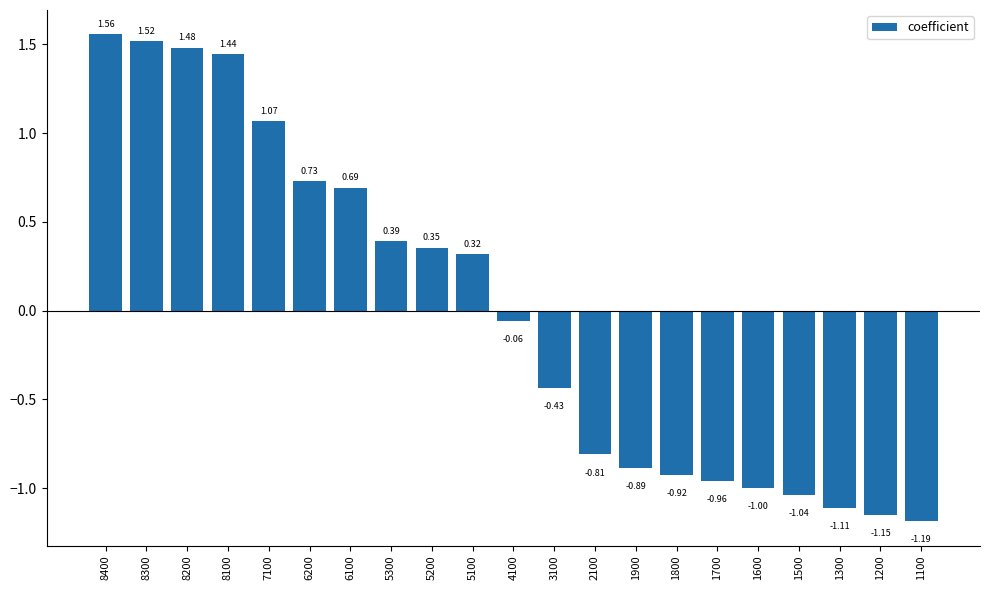

List the labels in order of value, largest first.

8400, 8300, 8200, 8100, 7100, 6200, 6100, 5300, 5200, 5100, 4100, 3100, 2100, 1900, 1800, 1700, 1600, 1500, 1300, 1200, 1100